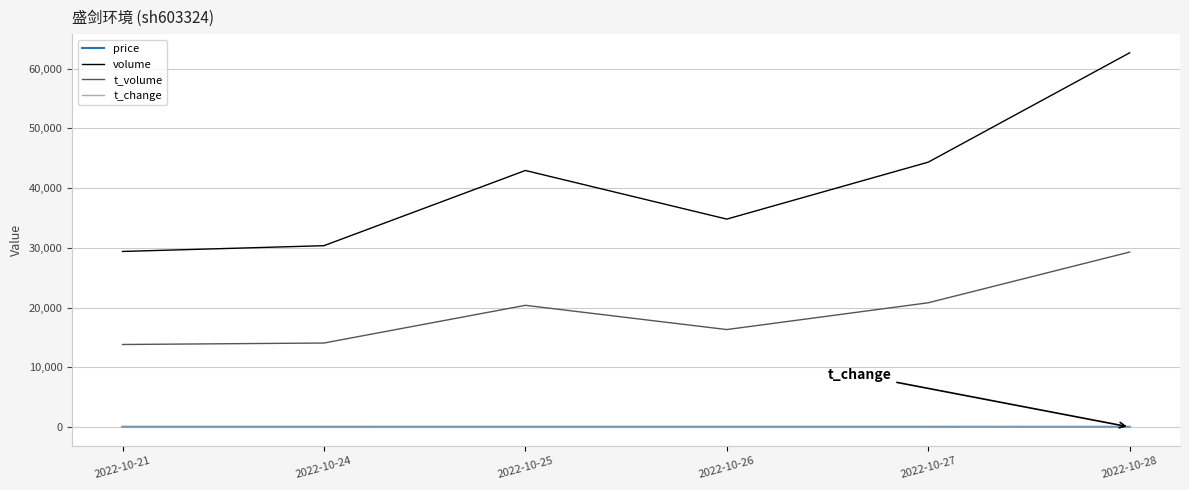

Which series has the largest total across all categories?

volume